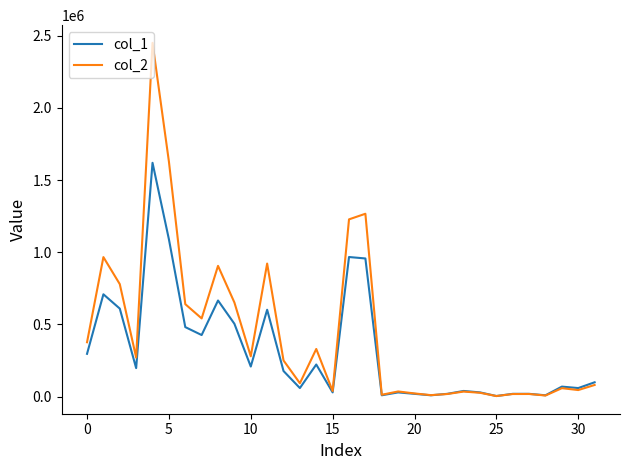

Which series has the largest range (max minus min)?

col_2